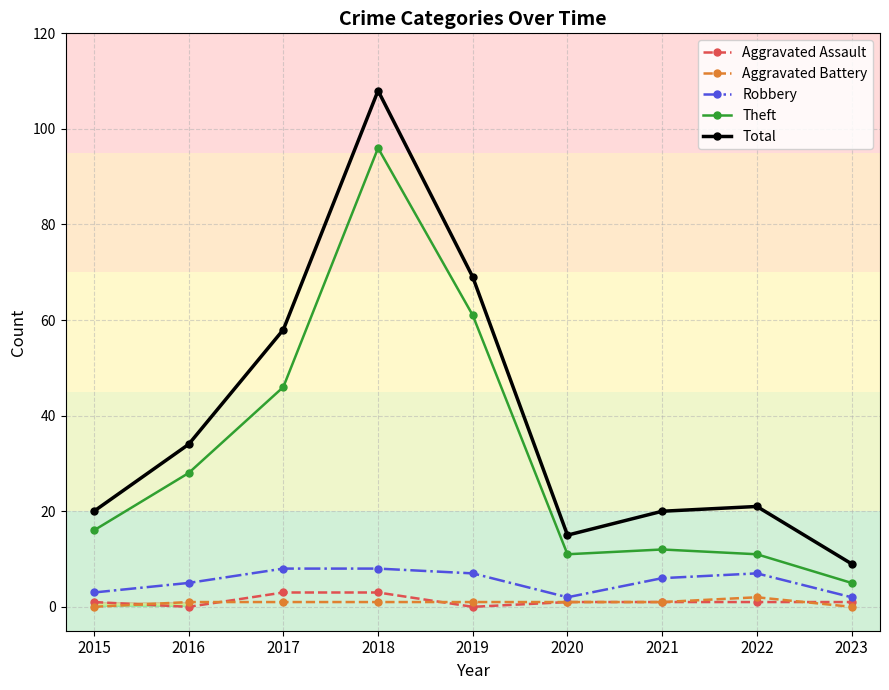

What is the difference between the maximum and second lowest values in the Aggravated Battery series?

2